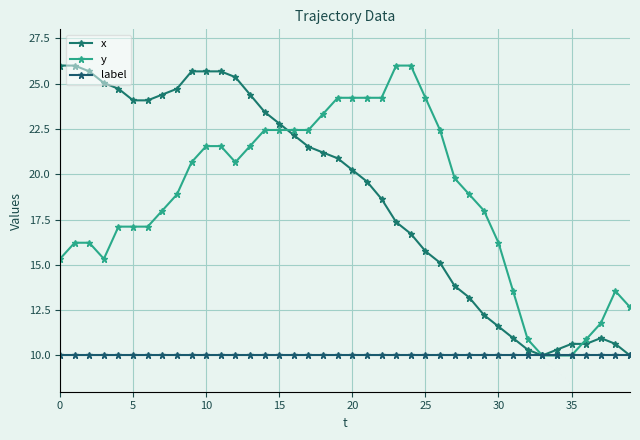

Is this an area chart (filled region under the line)?

No